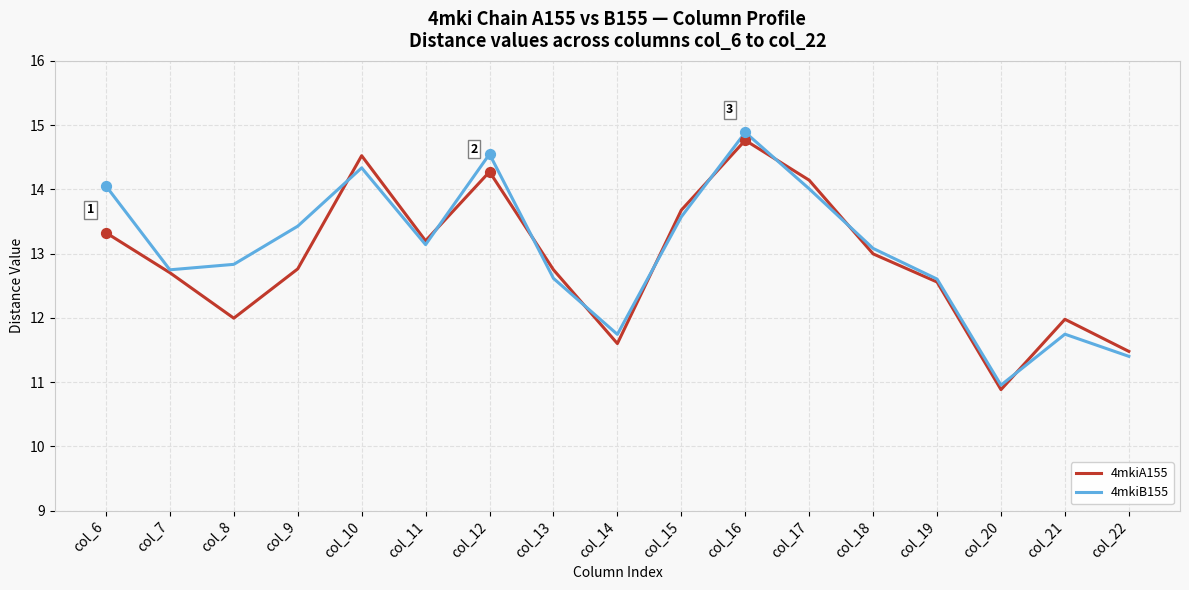

At how many categories does at least one series exceed 14?

5